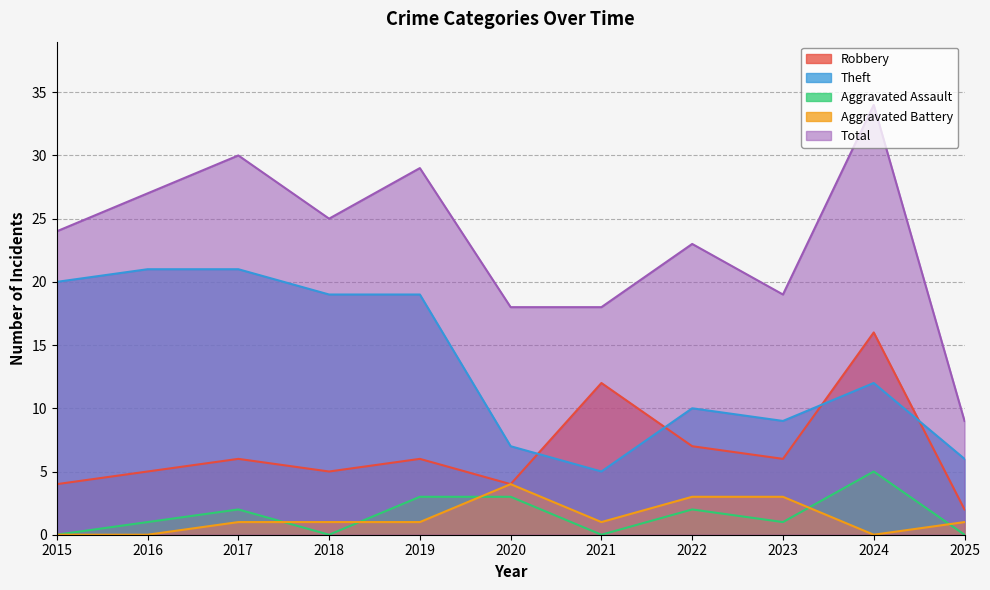

Which has a higher value, 2018 or 2015?

2018